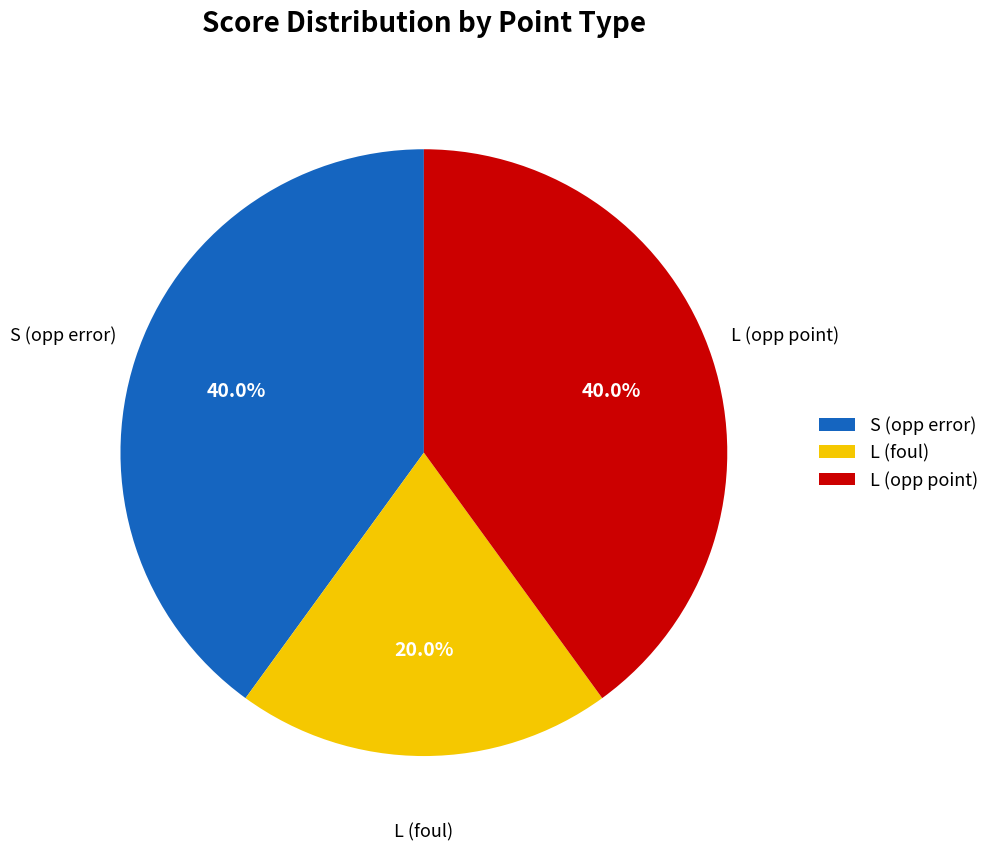

Is there any slice that represents more than half of the pie?

No